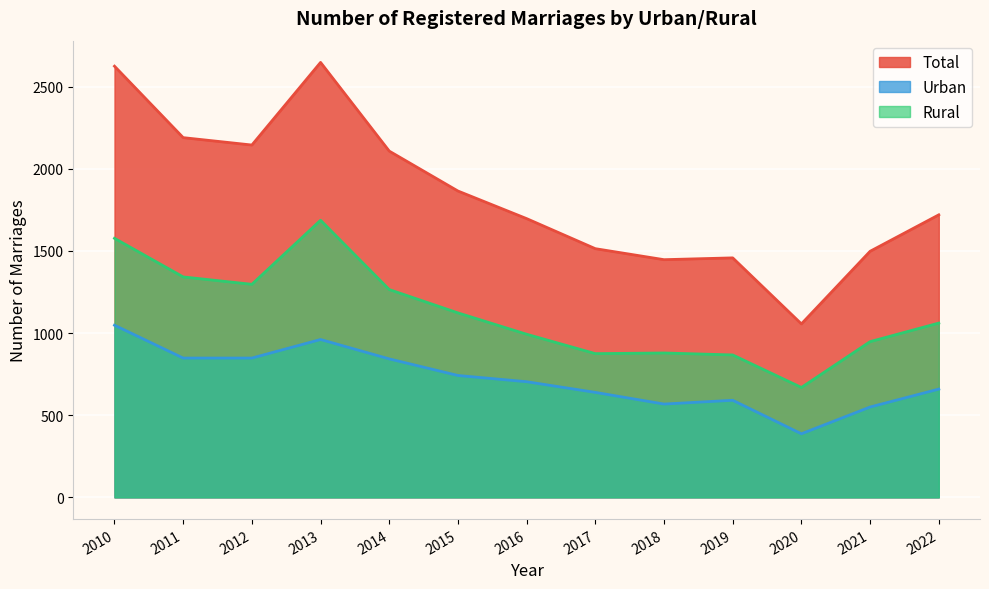

What is the difference between the Total values at 2018 and 2017?

67